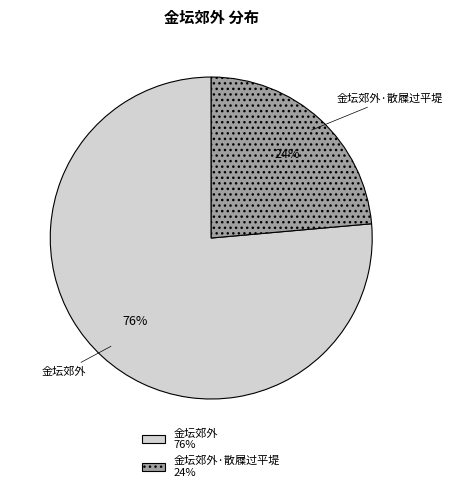

Approximately how many times larger is the value at 金坛郊外·散屧过平堤 compared to 金坛郊外?

0.3